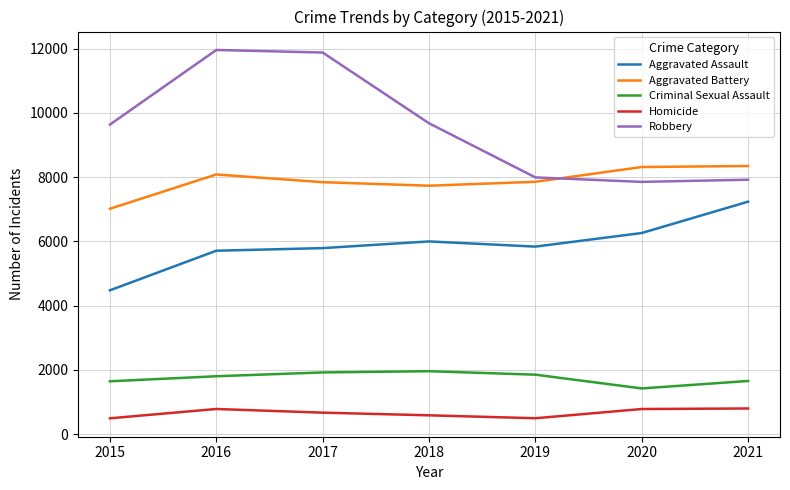

True or false: Homicide and Robbery intersect in this chart.

False